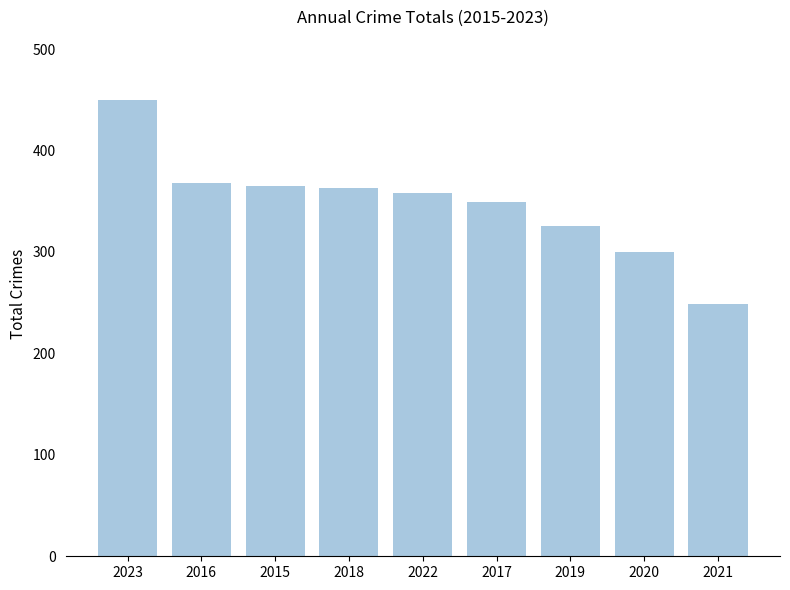

What is the ratio of the value at 2017 to the value at 2018?

1.0